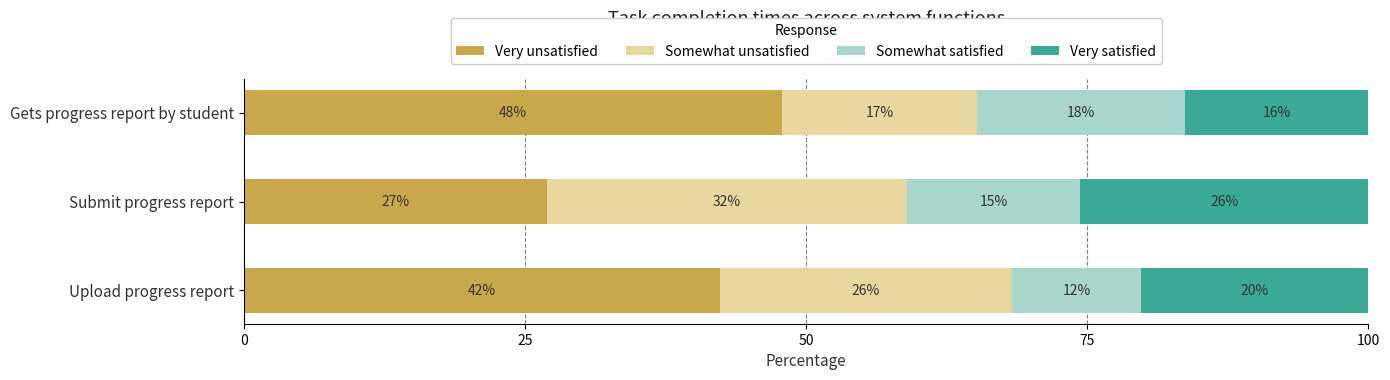

What are all the series names shown in the legend?

Very unsatisfied, Somewhat unsatisfied, Somewhat satisfied, Very satisfied